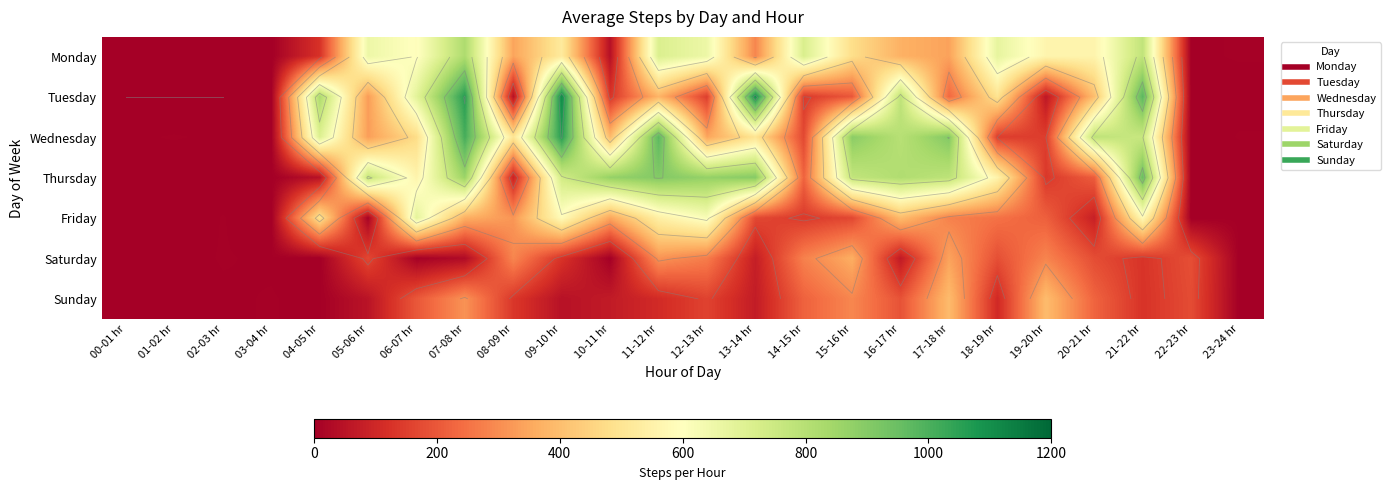

What is the difference between the second highest and minimum values in the Wednesday series?

1008